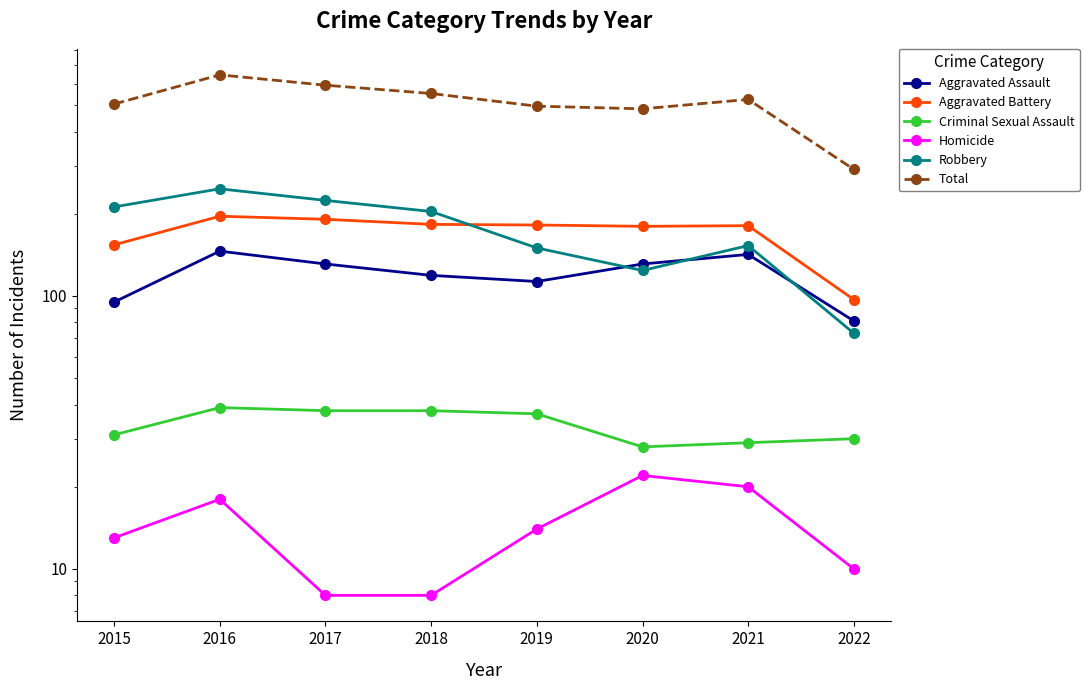

What is the maximum value shown in the chart?

646